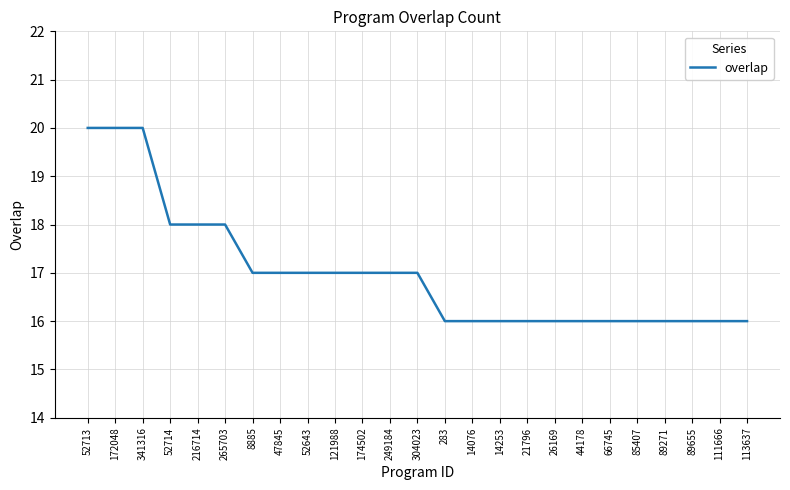

What position from the right is 52714?

22